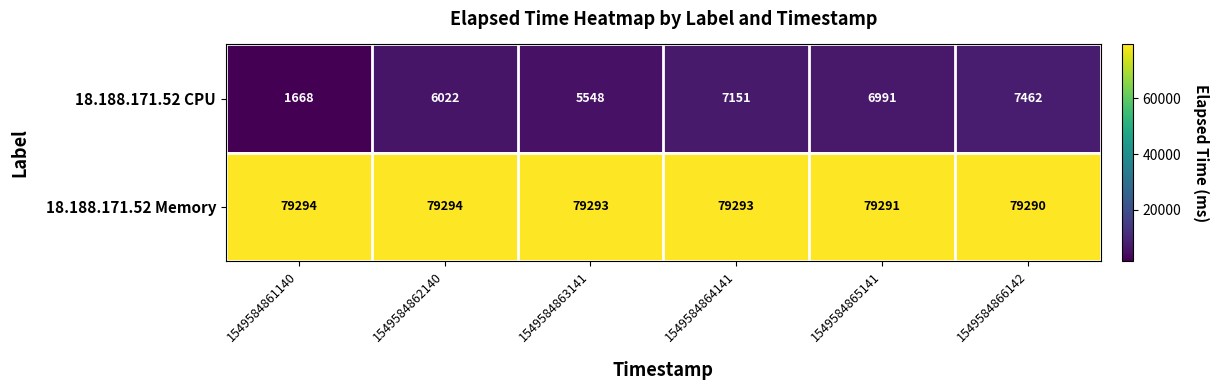

Which series has the largest total across all categories?

18.188.171.52 Memory